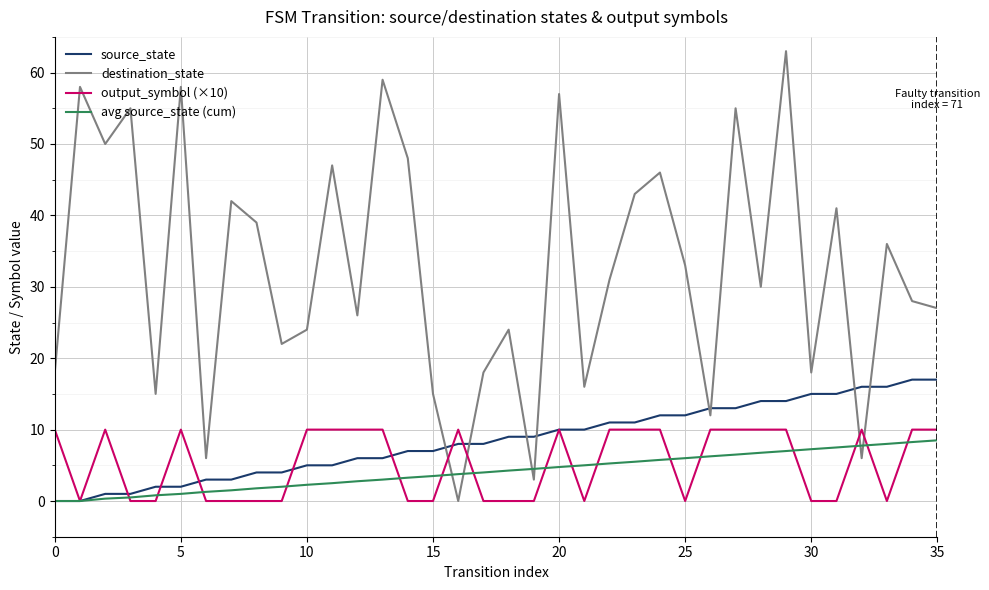

Does the chart have visible grid lines?

Yes